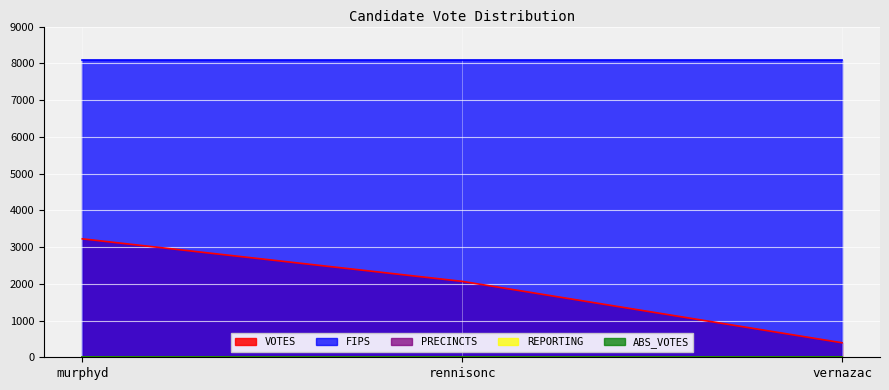

What is the label of the 2nd point from the left?

rennisonc